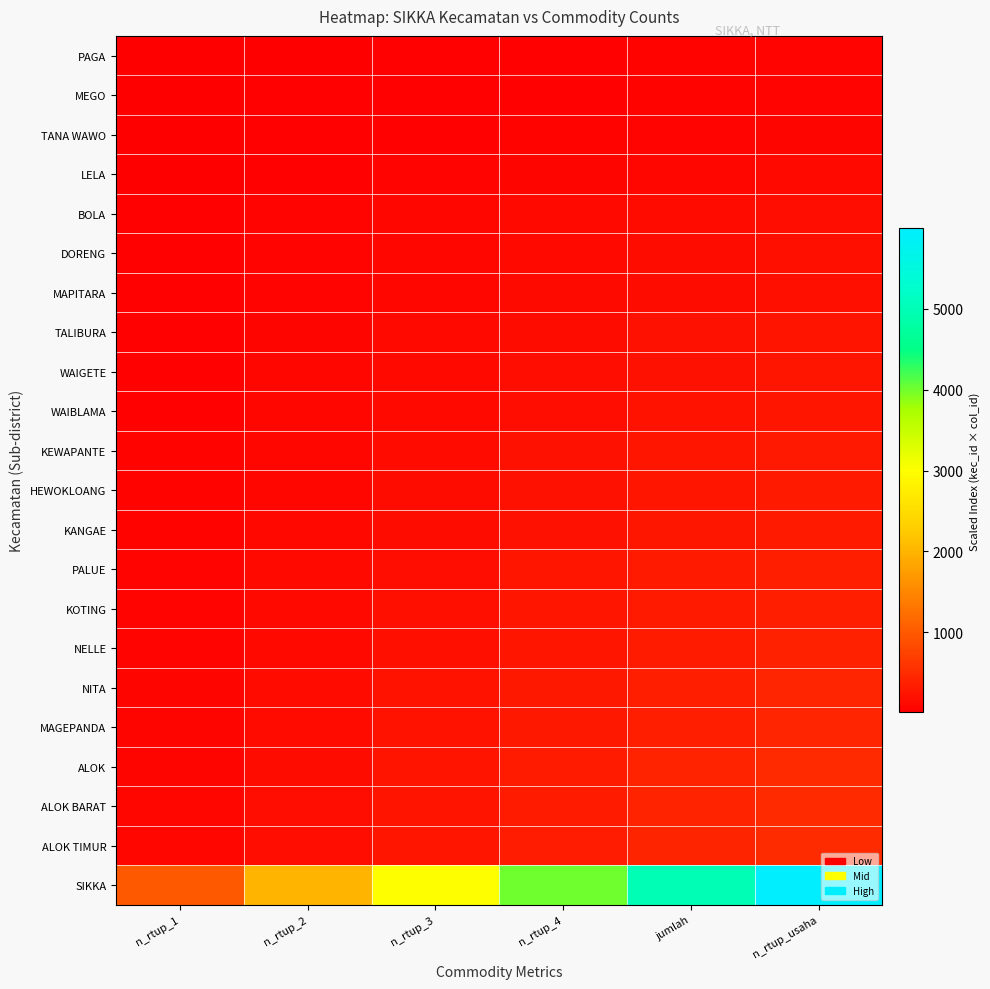

At which category does the chart reach its minimum across all series?

n_rtup_1